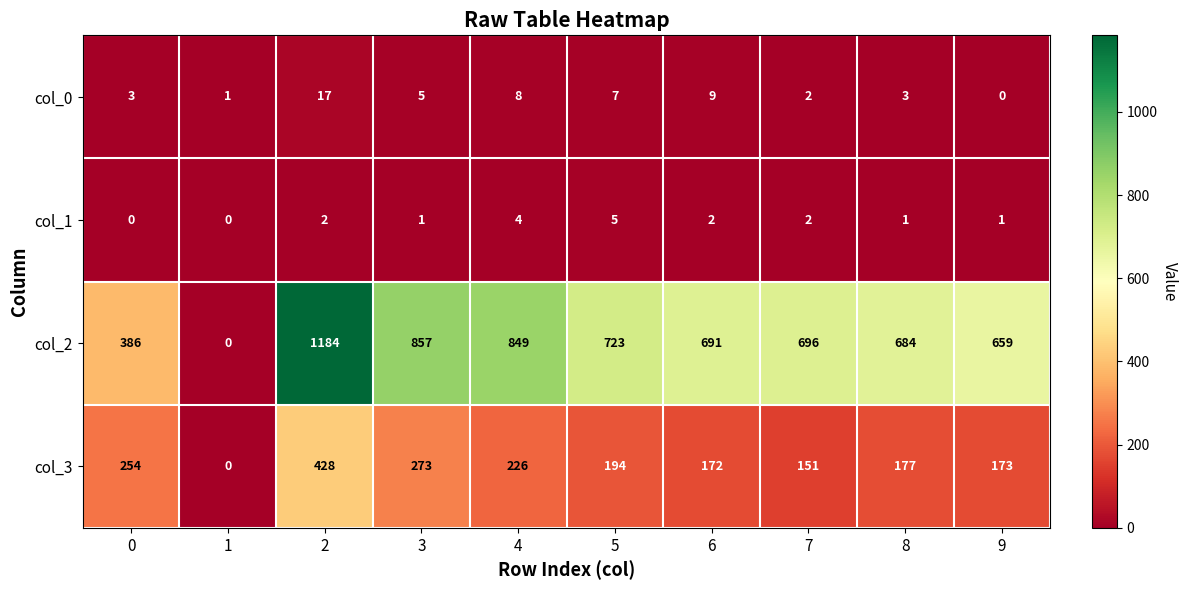

Is it true that col_2 equals 723 at 5?

True